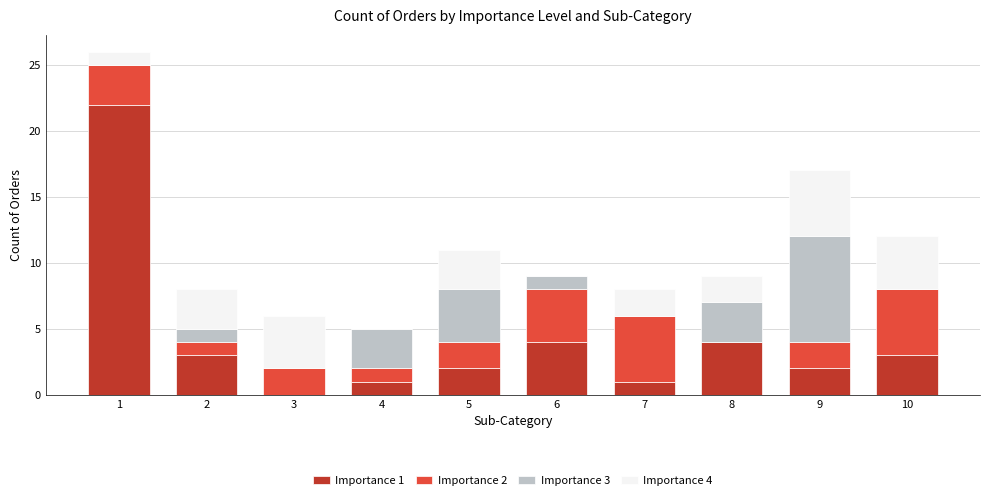

The value of Importance 1 at 2 is 3. True or false?

True